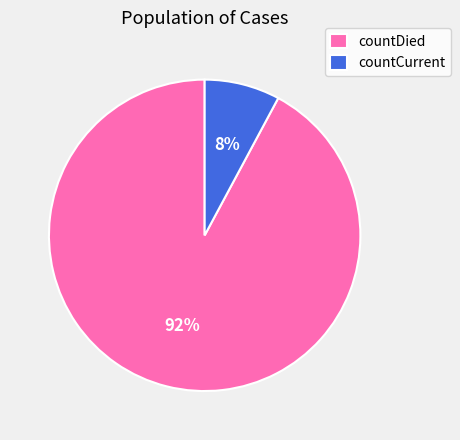

Is it true that countCurrent is 1% of the pie?

False